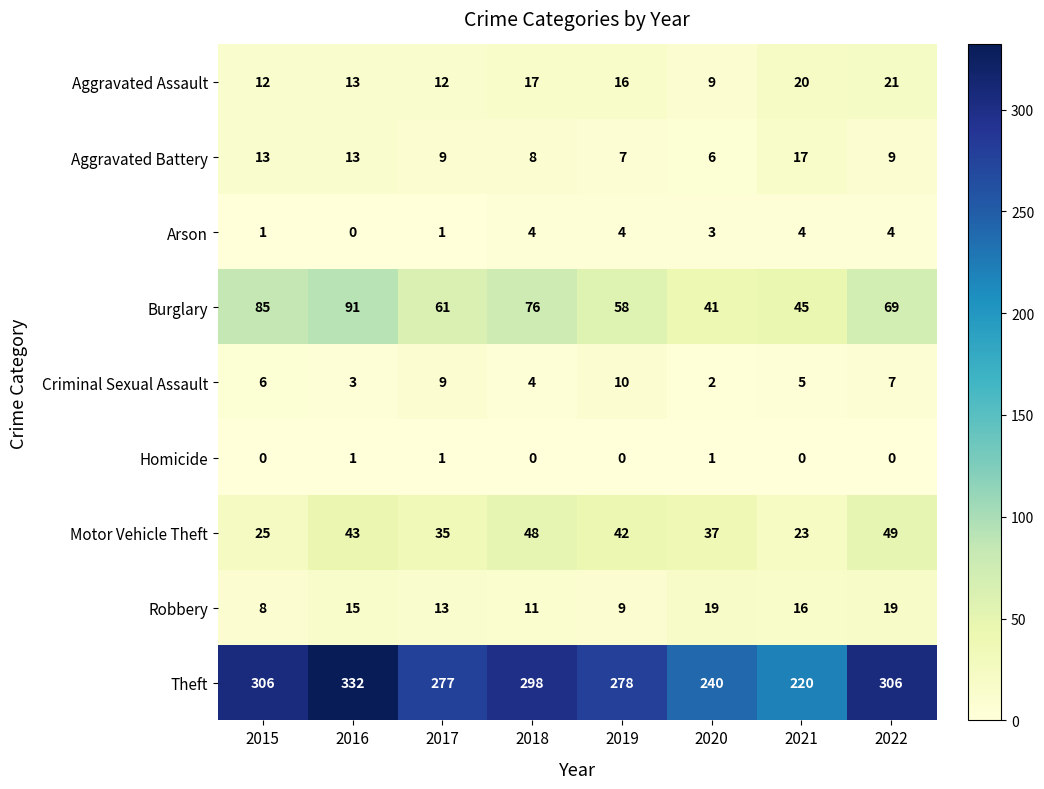

Which series changed the most between 2018 and 2019?

Theft